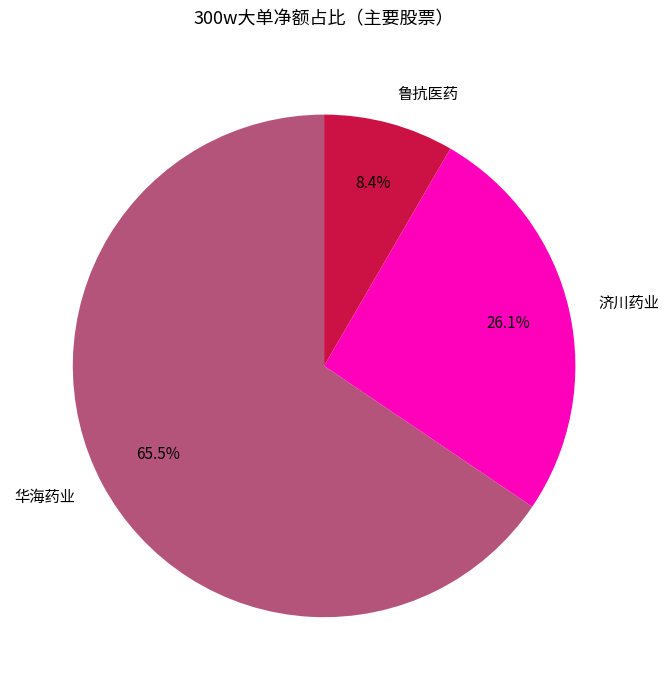

What is the smallest slice in the pie chart?

鲁抗医药